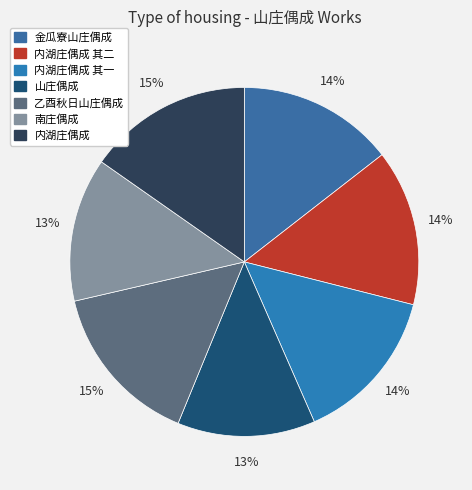

Approximately how many times larger is the value at 南庄偶成 compared to 山庄偶成?

1.0